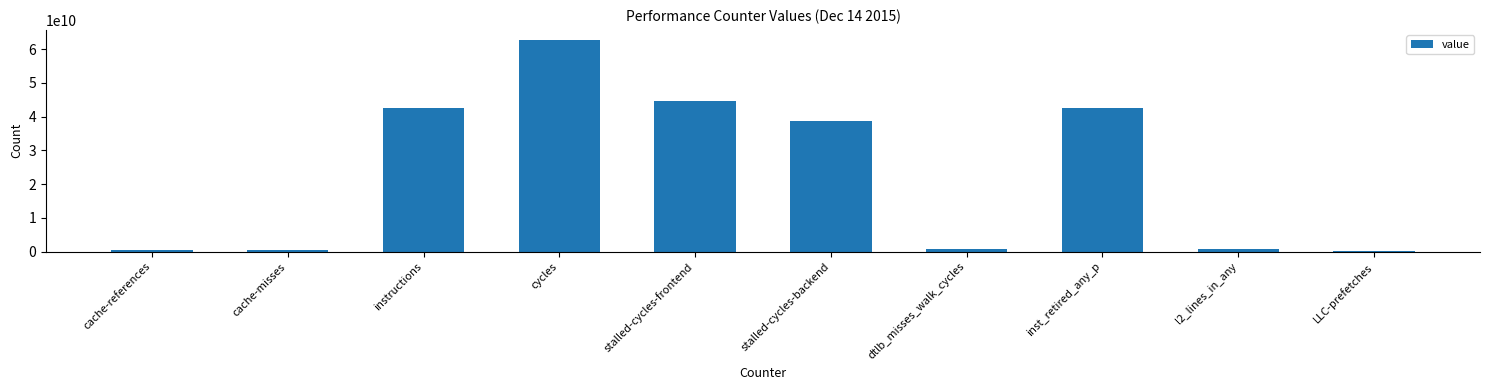

What position from the left is instructions?

3